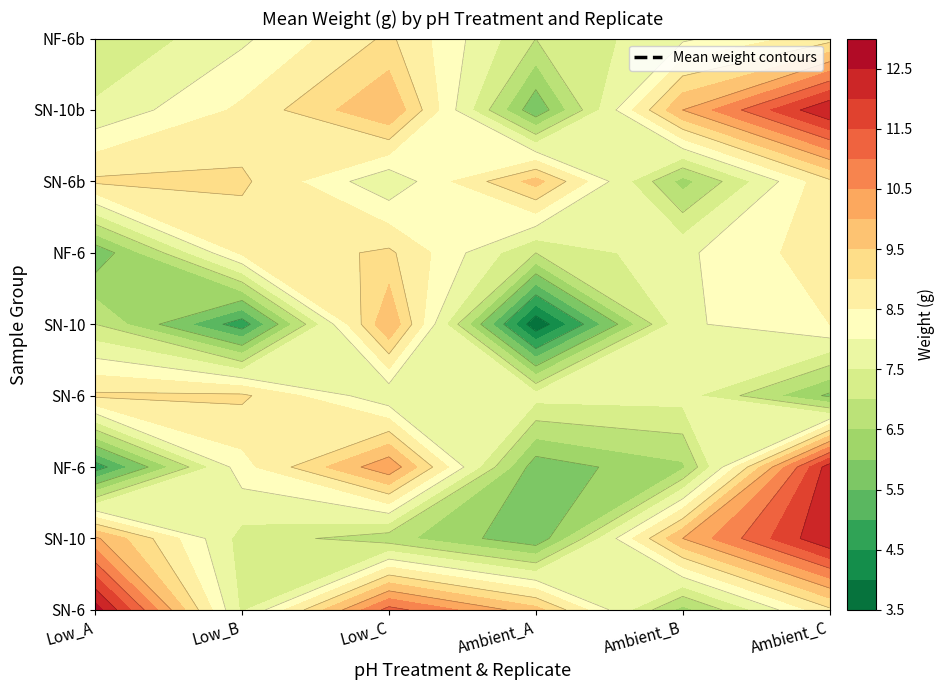

What is the average value of the Ambient_B series?

7.8